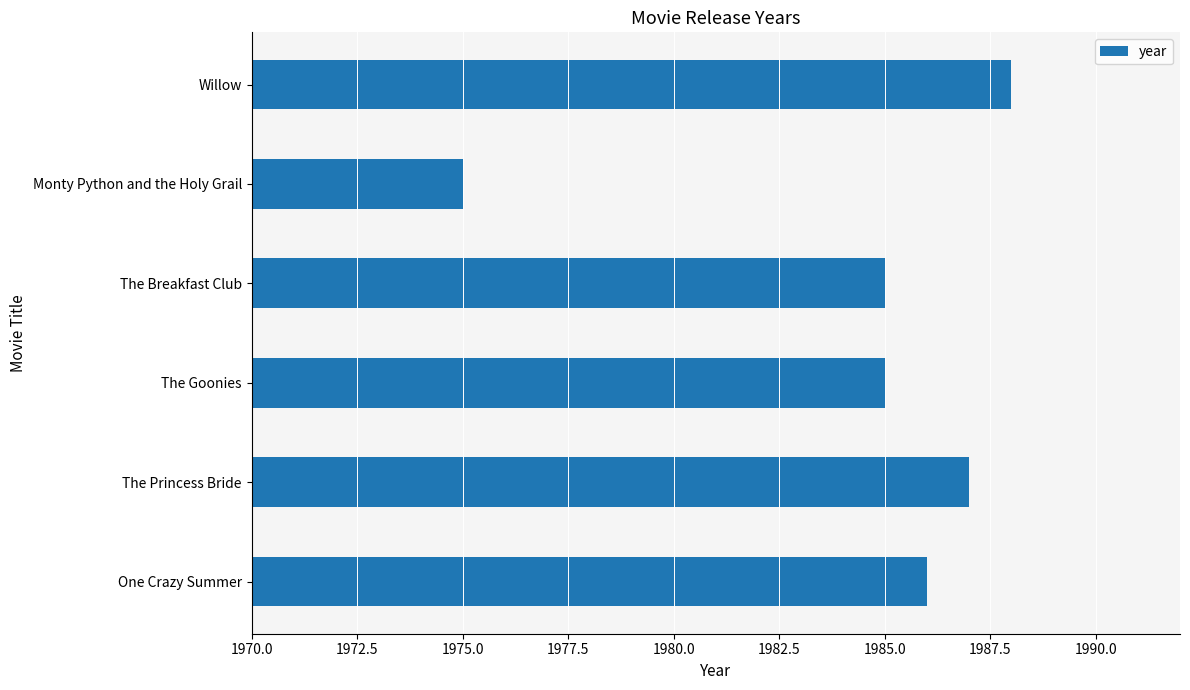

Reading bottom to top, what are all the values shown in this chart?

One Crazy Summer=1986	The Princess Bride=1987	The Goonies=1985	The Breakfast Club=1985	Monty Python and the Holy Grail=1975	Willow=1988